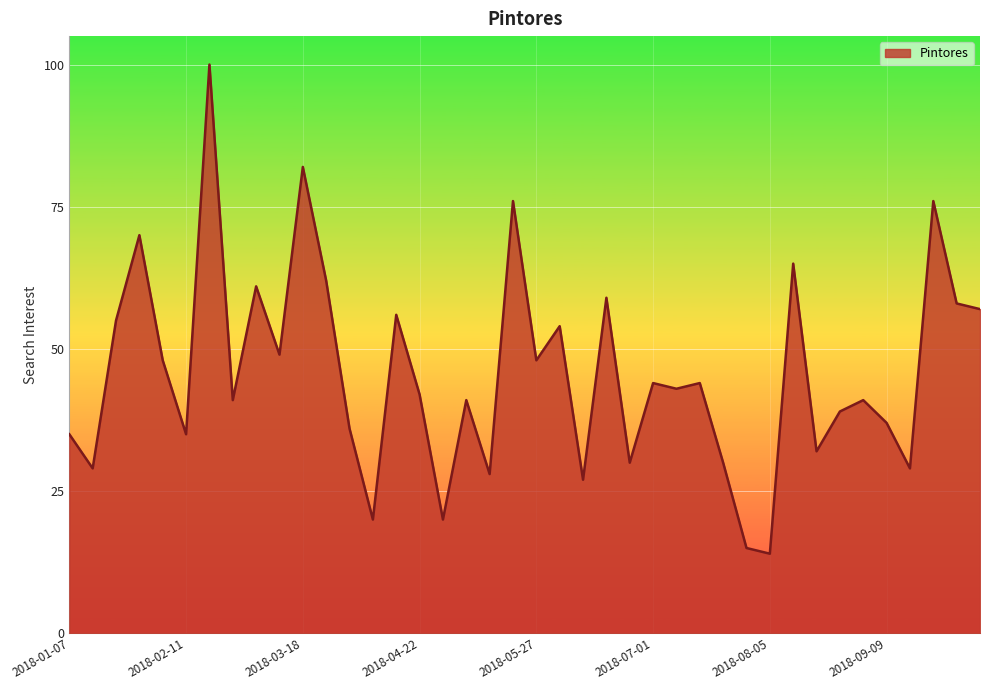

What is the smallest value displayed?

14